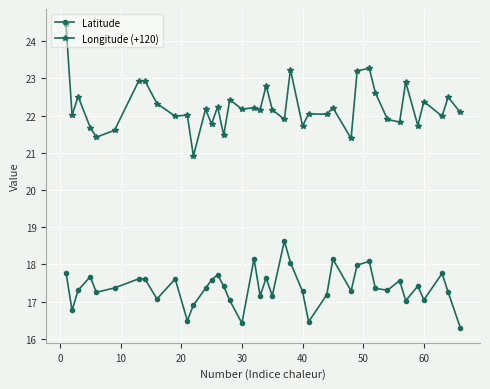

List the series in order of their peak value, highest first.

Longitude (+120), Latitude